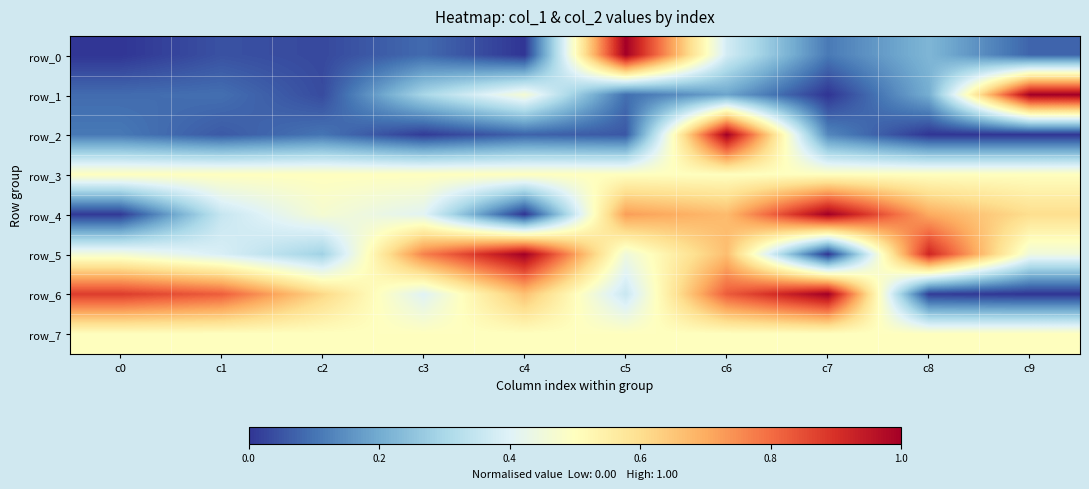

True or false: row_4 has a value of 0.4 at c1.

True